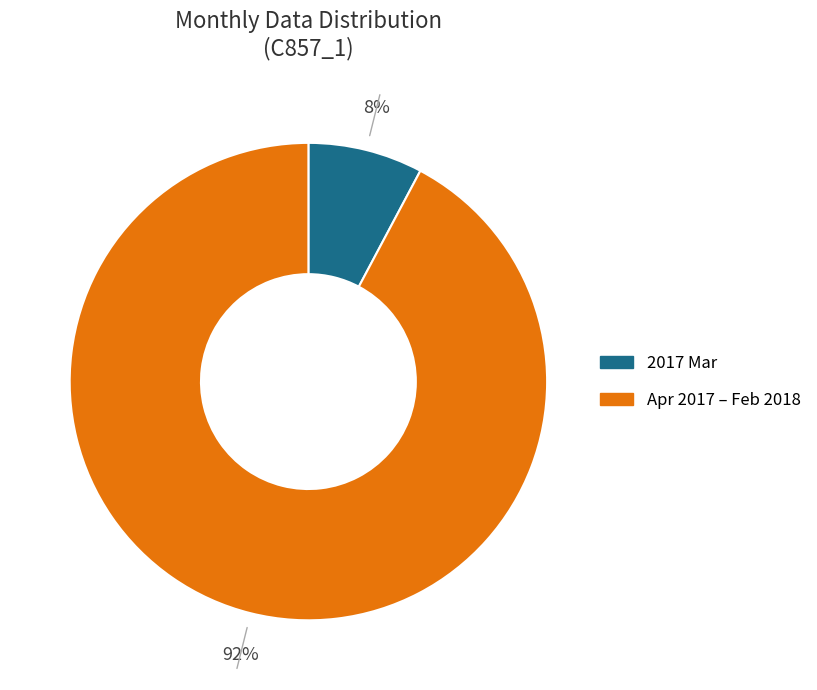

Does any single category account for the majority?

Yes